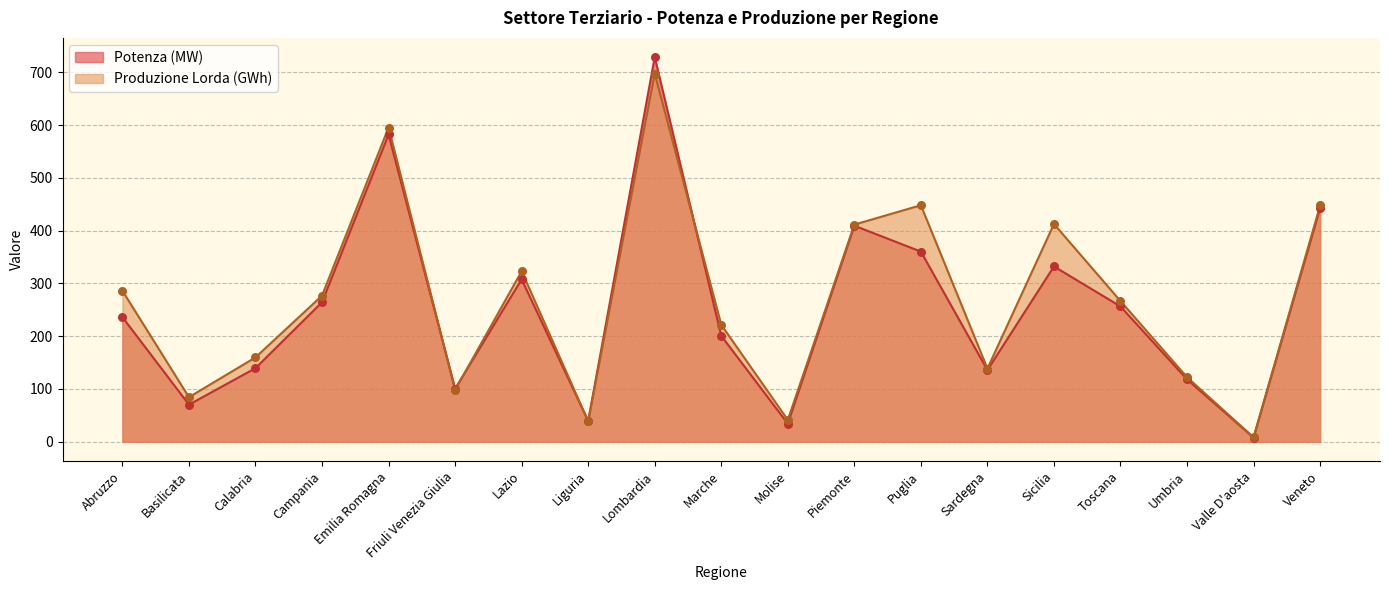

Which series reaches the minimum Y coordinate?

Potenza (MW)